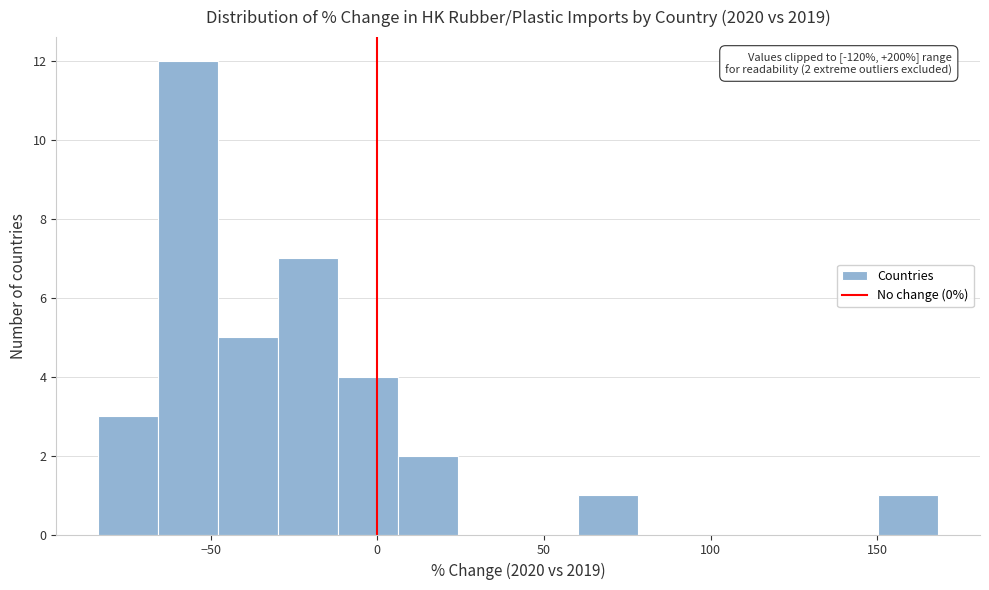

Around what value on the x-axis is the tallest bar? Give the approximate position of its centre, as read against the axis.

-55